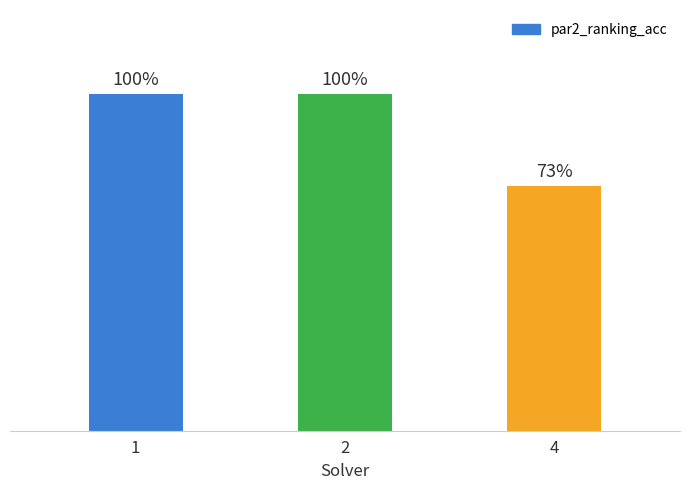

Are the bars horizontal?

No